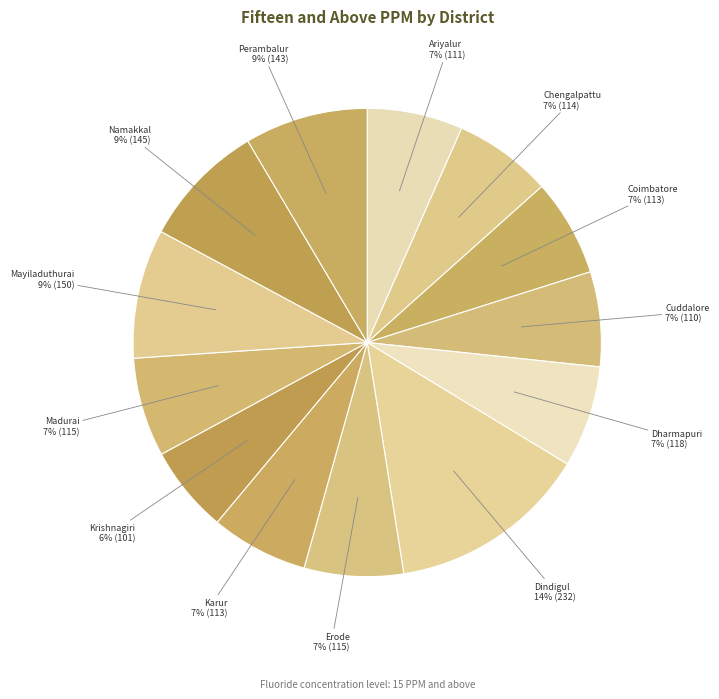

The Namakkal slice represents 21% of the pie. True or false?

False